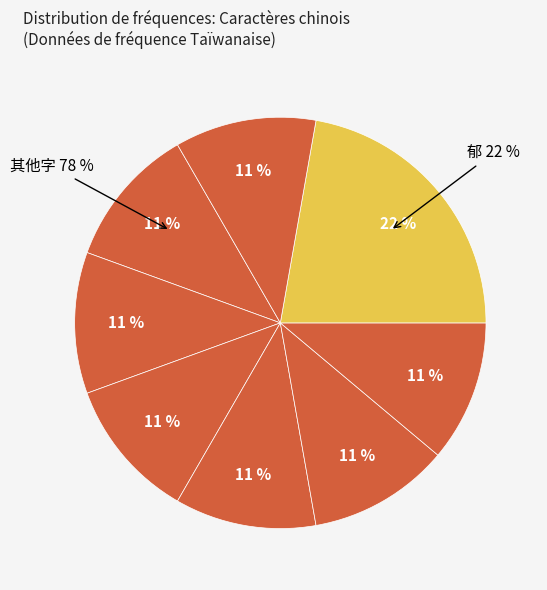

To the nearest percent, what is the difference between the 銜 and 郁 slice percentages?

11%